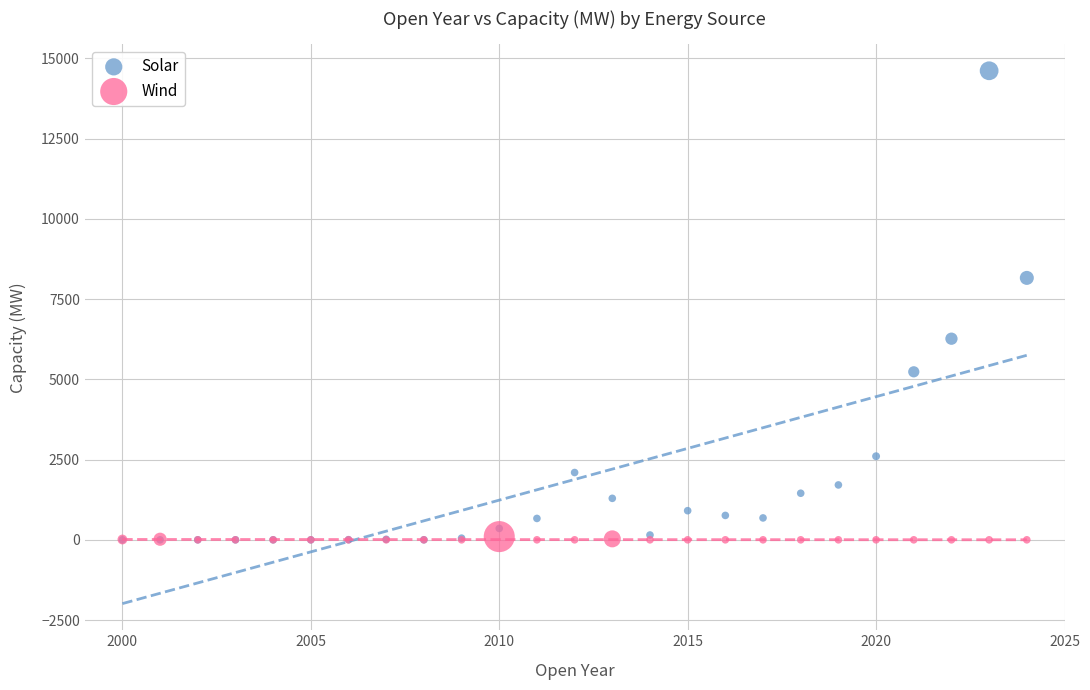

Across all series, what Y value is closest to 7304?

8158.4